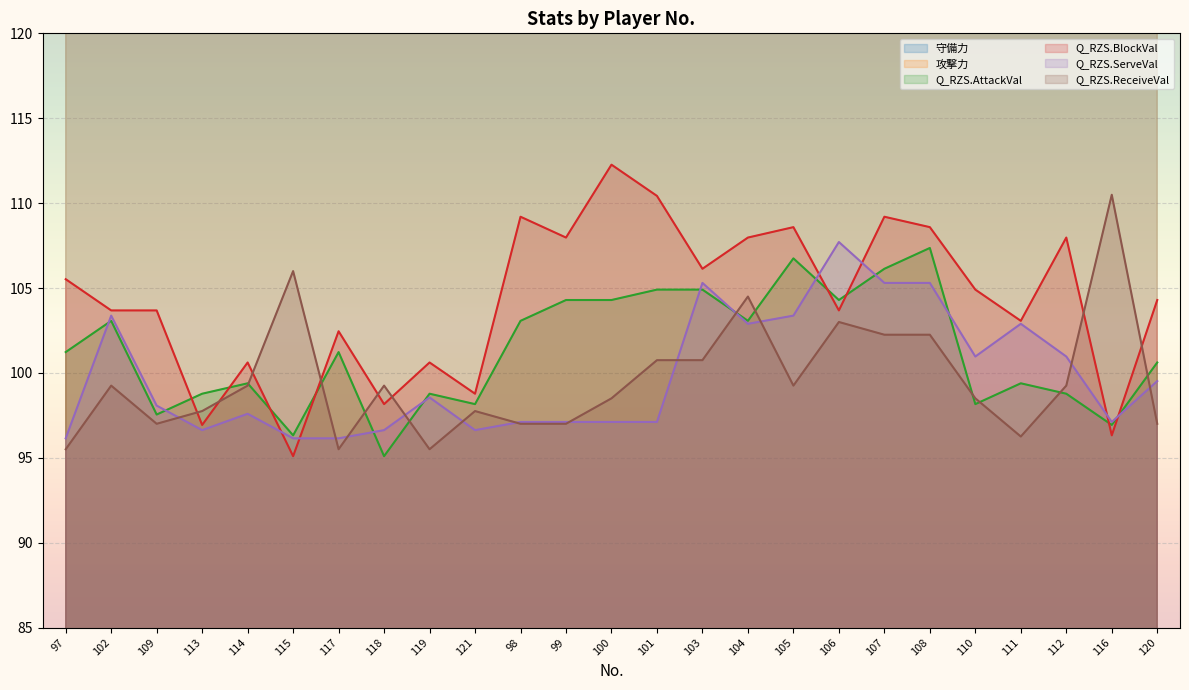

Rank the series at 110 from lowest to highest value.

Q_RZS.AttackVal, Q_RZS.ReceiveVal, Q_RZS.ServeVal, Q_RZS.BlockVal, 守備力, 攻撃力